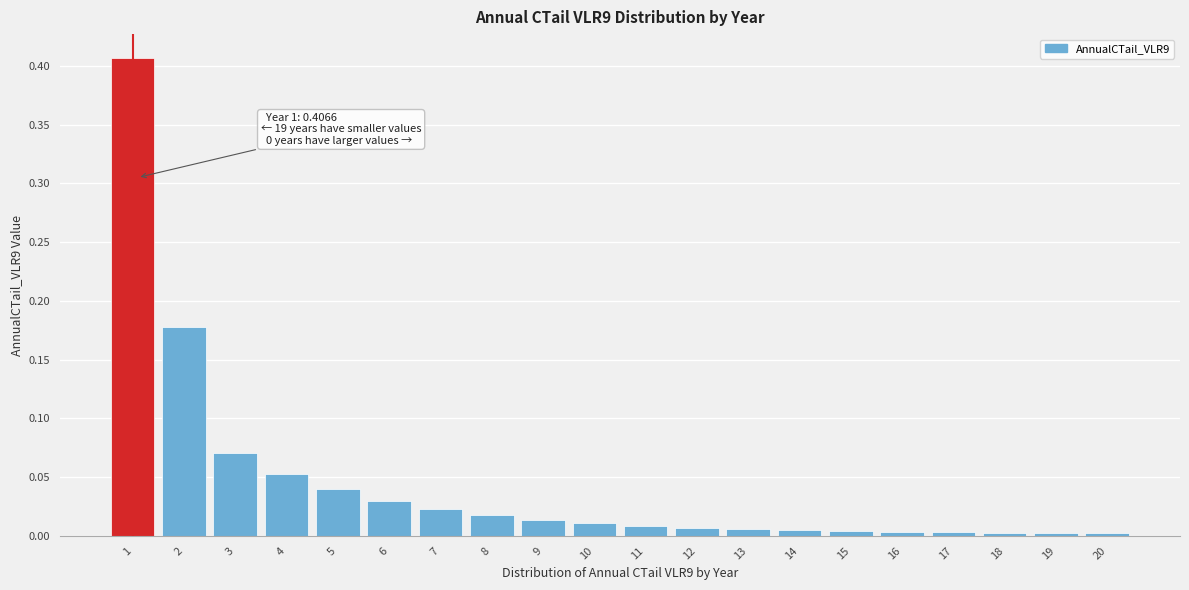

The value at 4 is 0.0. True or false?

False